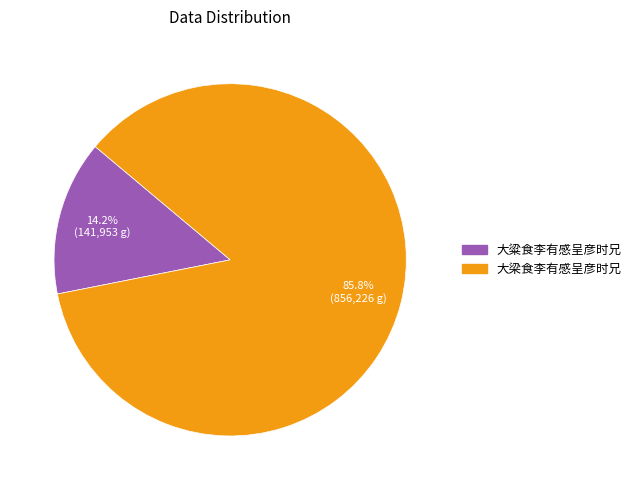

Does 大梁食李有感呈彦时兄 represent more than half of the total?

Yes